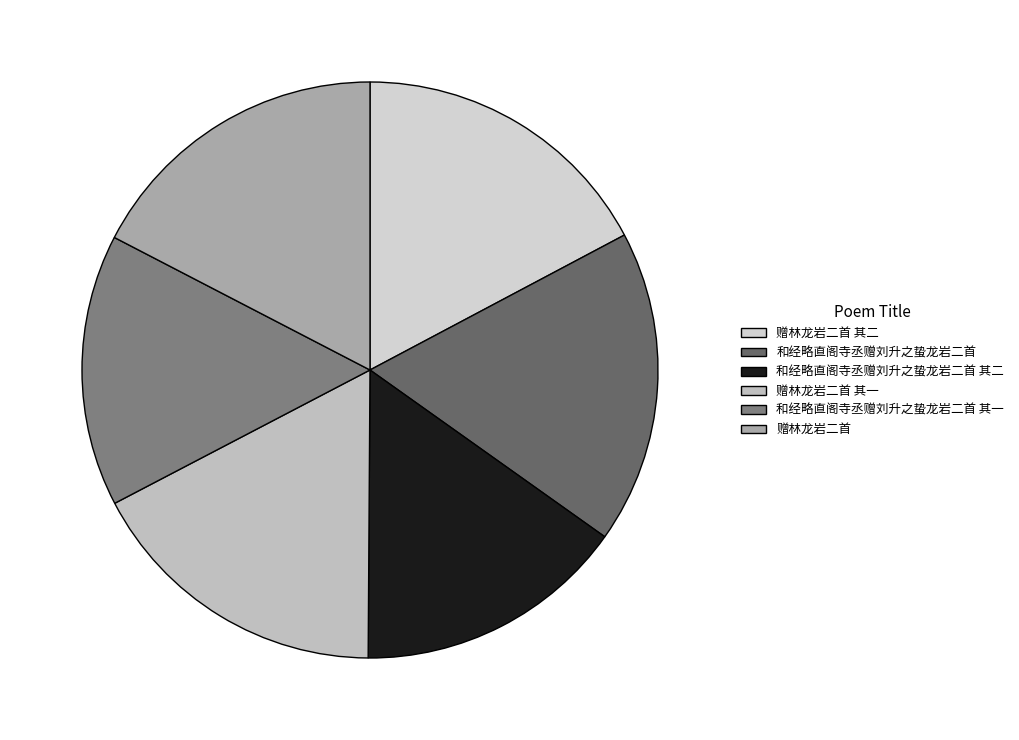

What is the change in value from 和经略直阁寺丞赠刘升之蛰龙岩二首 其二 to 赠林龙岩二首?

+135217